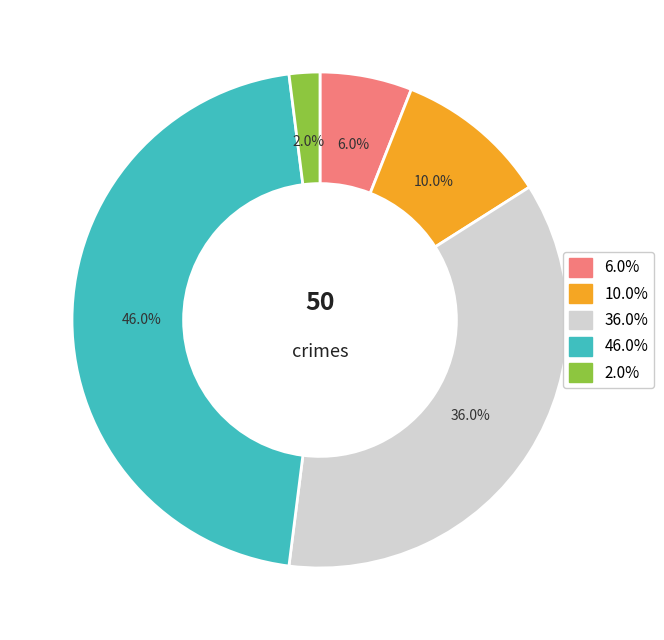

Does any single category account for the majority?

No